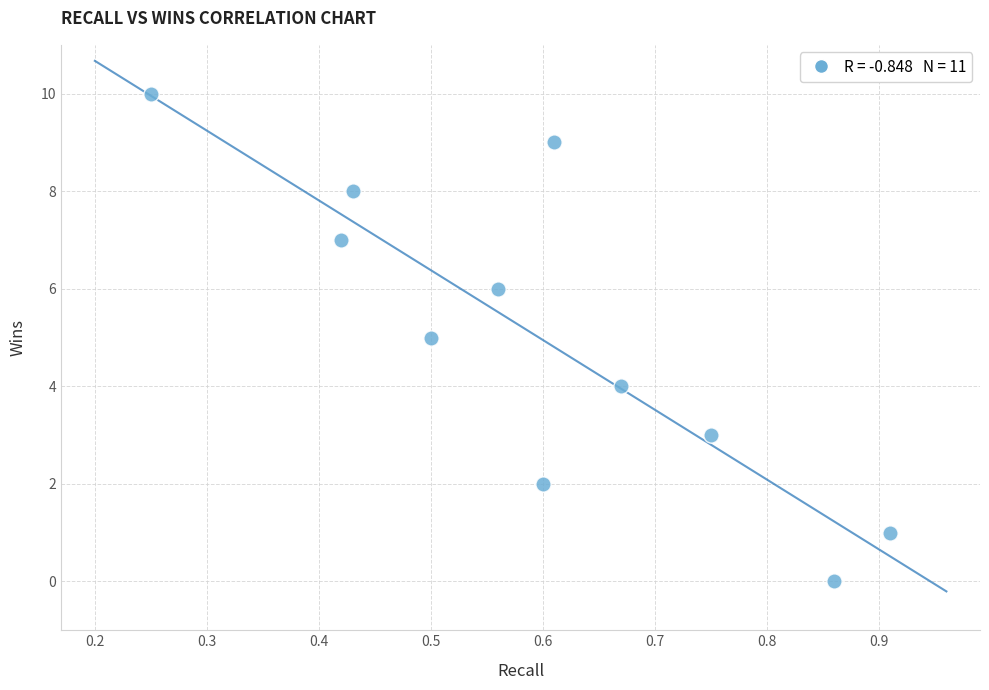

What is the range of Y values (max minus min)?

10